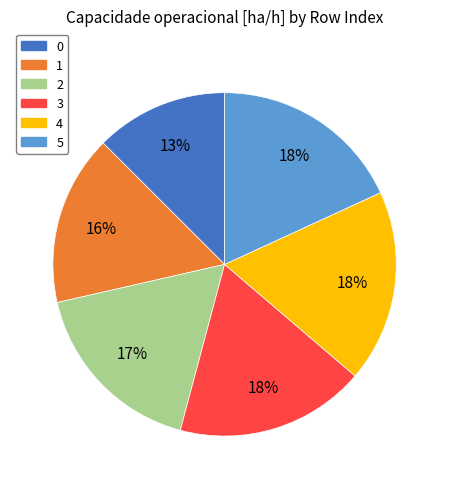

Is it true that 3 is 28% of the pie?

False